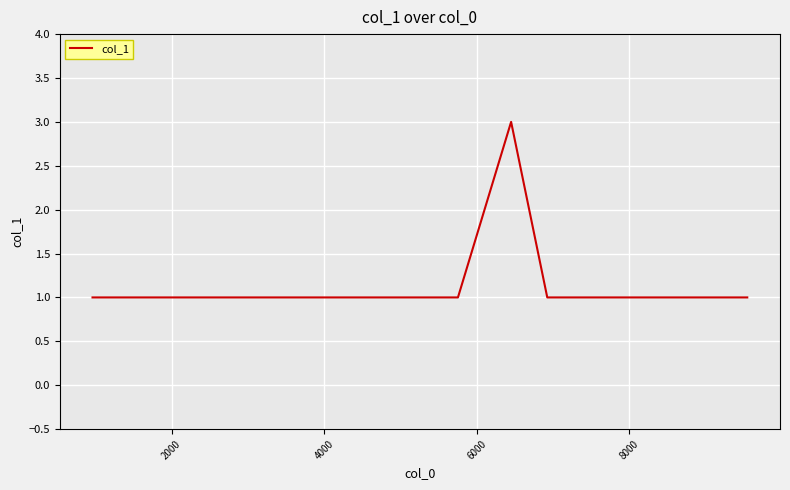

Reading right to left, extract all data points from this chart.

1	1	3	1	1	1	1	1	1	1	1	1	1